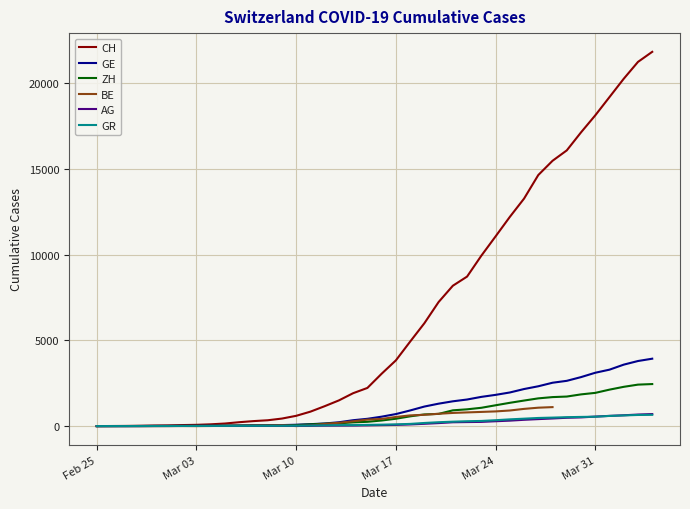

What is the maximum value for GR?

657